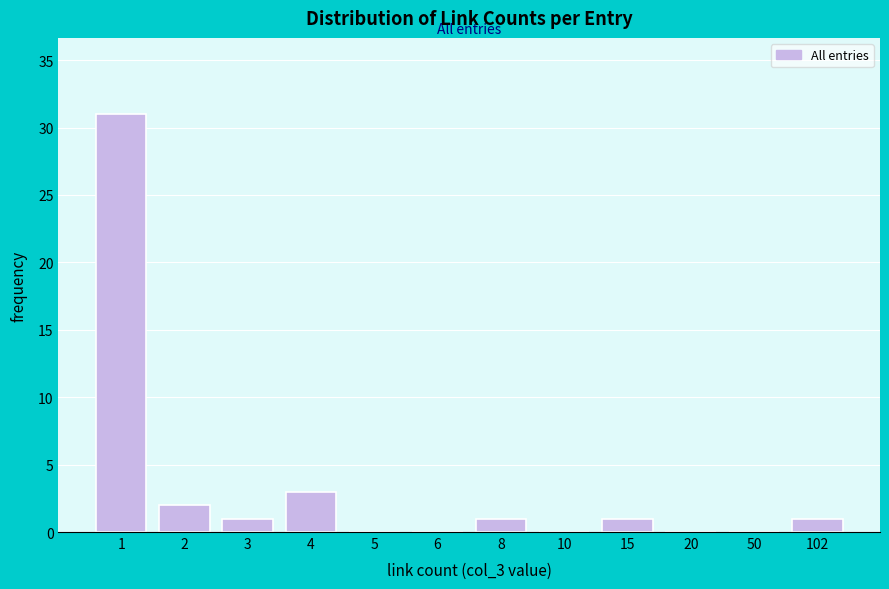

Reading right to left, extract all data points from this chart.

102=1	50=0	20=0	15=1	10=0	8=1	6=0	5=0	4=3	3=1	2=2	1=31